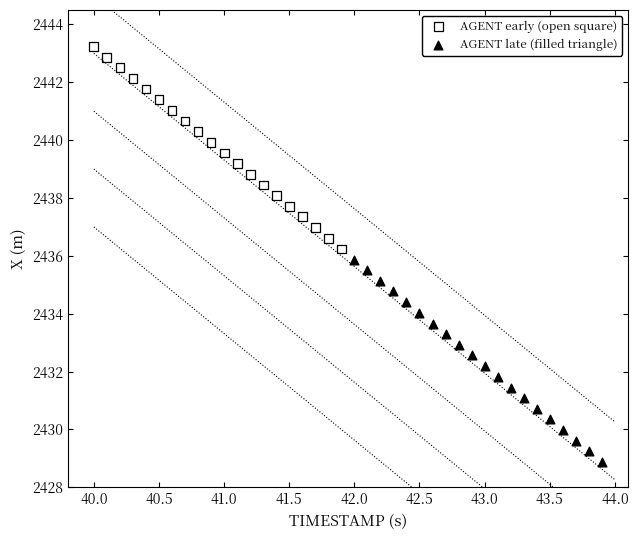

Which series contains the highest Y value?

AGENT early (open square)